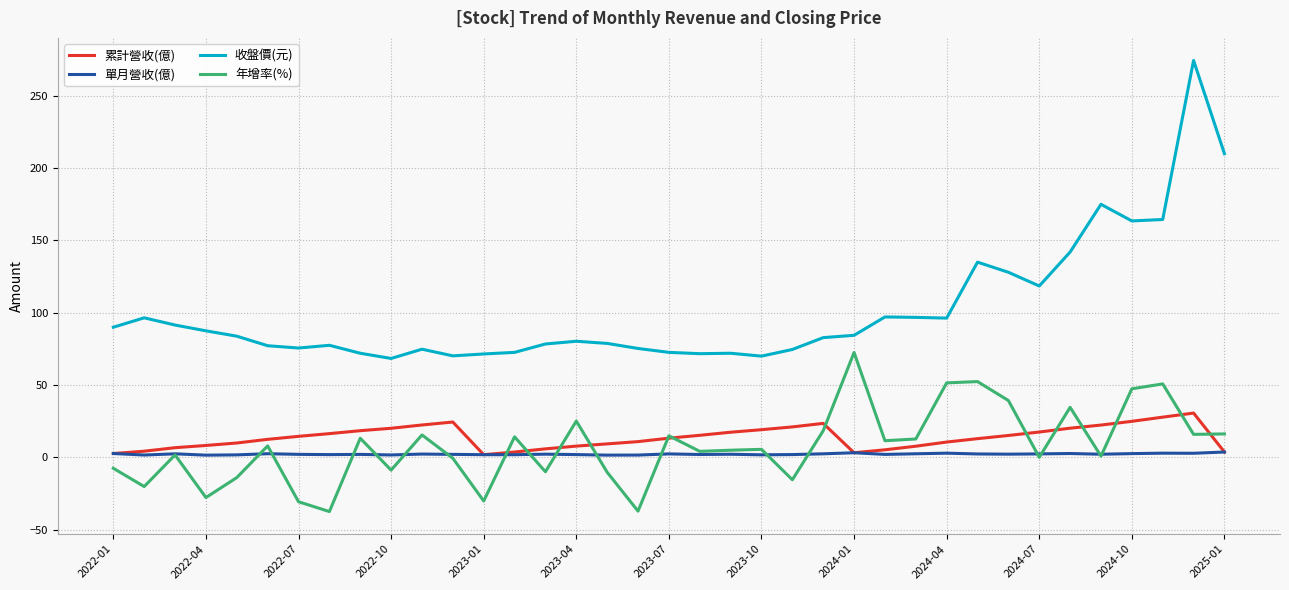

Which series has the largest total across all categories?

收盤價(元)